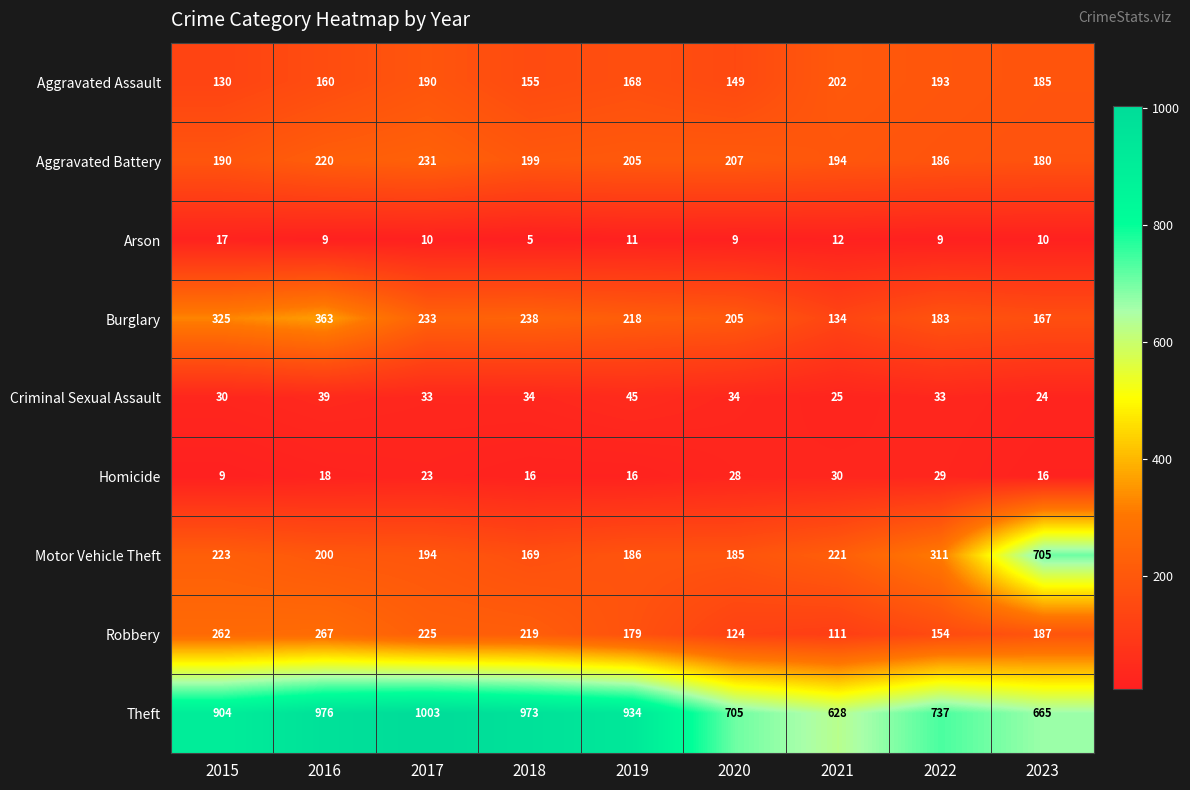

What is the difference between the Criminal Sexual Assault values at 2020 and 2015?

4